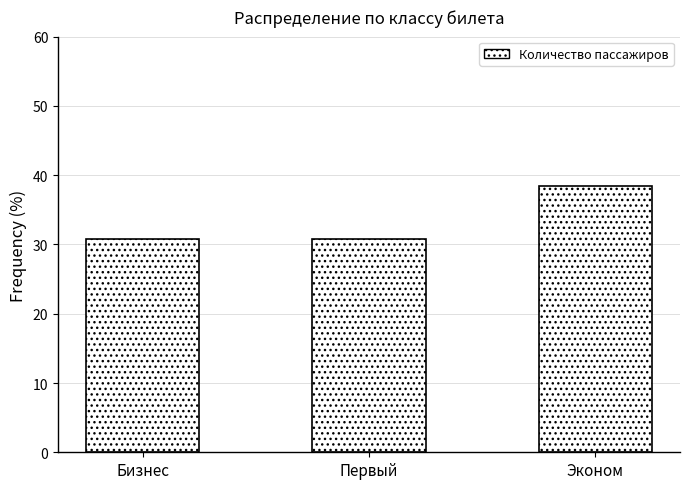

True or false: the data shows 38.5 at Эконом.

True